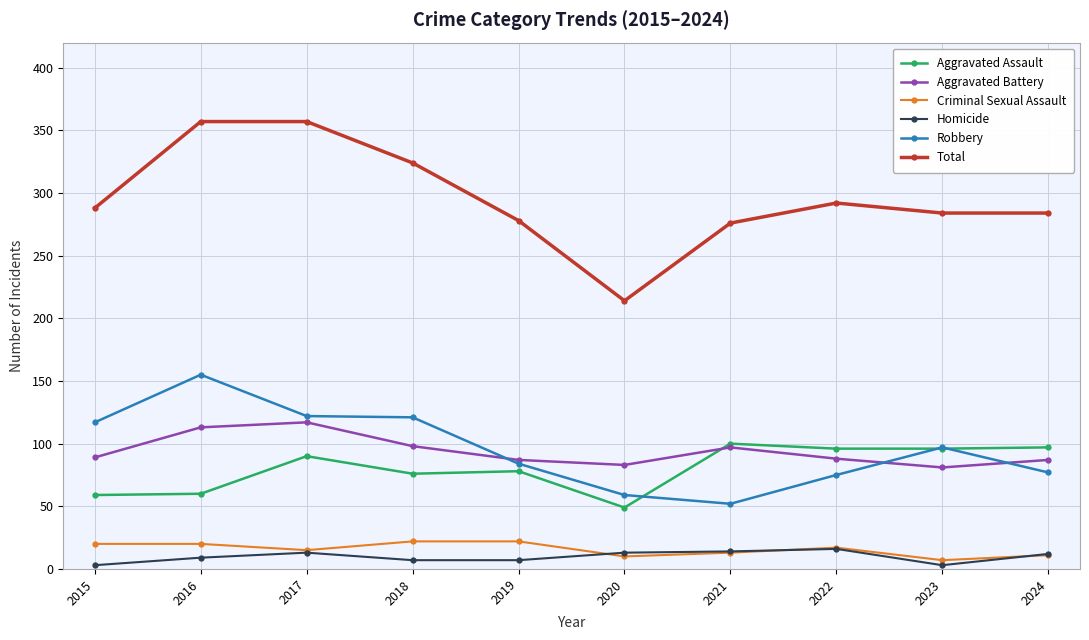

Which series changed the most between 2016 and 2022?

Robbery